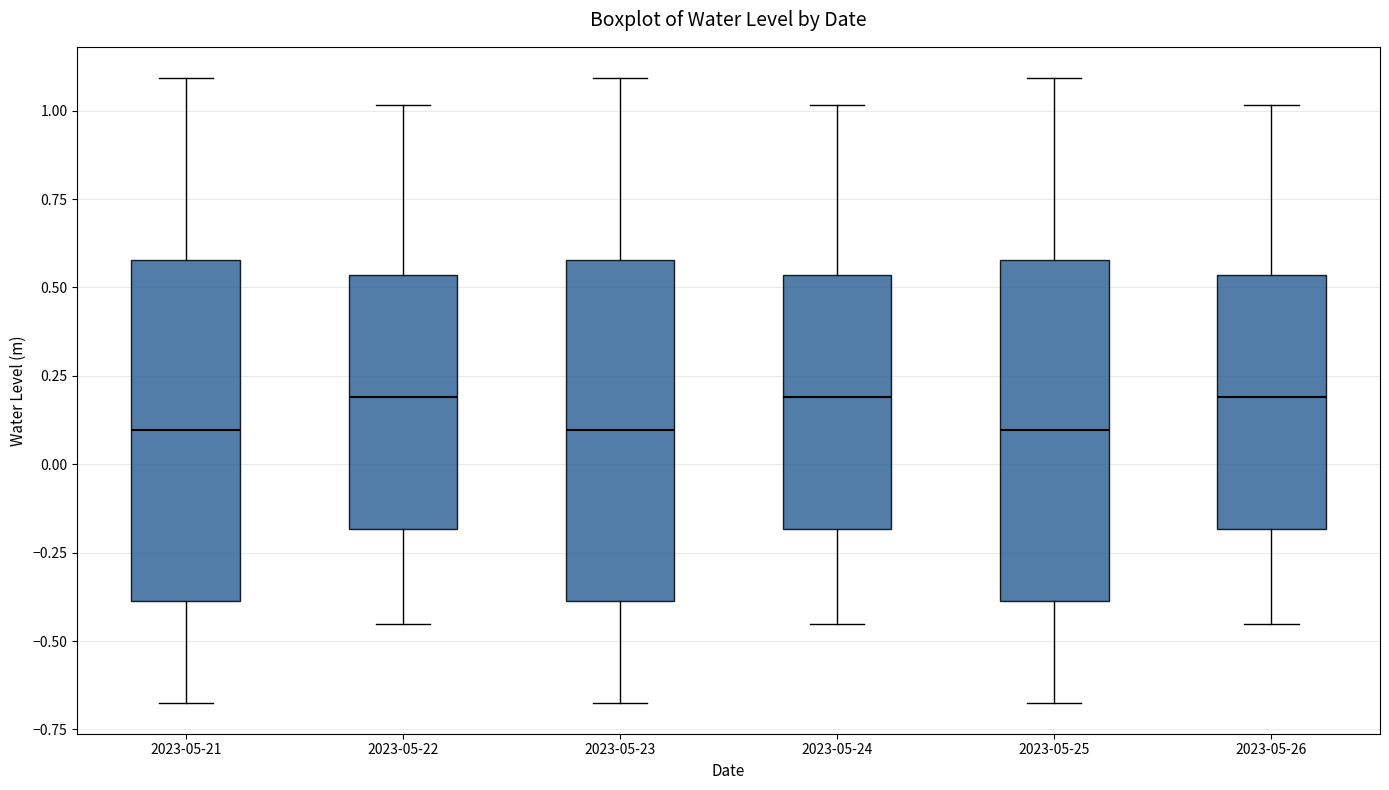

Reading left to right, transcribe this box plot: for each box, give where its median line is, the range the box spans, and where its two whiskers end, as read against the y-axis. The values are not printed on the chart, so give them approximately, as read against the axis.

2023-05-21: median 0.10, box -0.40 to 0.60, whiskers -0.65 to 1.10
2023-05-22: median 0.20, box -0.20 to 0.55, whiskers -0.45 to 1.00
2023-05-23: median 0.10, box -0.40 to 0.60, whiskers -0.65 to 1.10
2023-05-24: median 0.20, box -0.20 to 0.55, whiskers -0.45 to 1.00
2023-05-25: median 0.10, box -0.40 to 0.60, whiskers -0.65 to 1.10
2023-05-26: median 0.20, box -0.20 to 0.55, whiskers -0.45 to 1.00